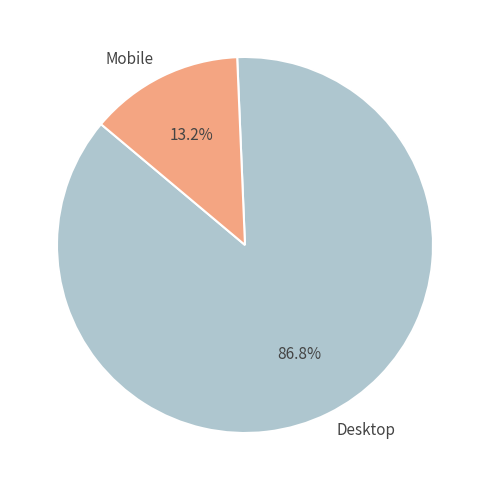

How many segments does this pie chart have?

2